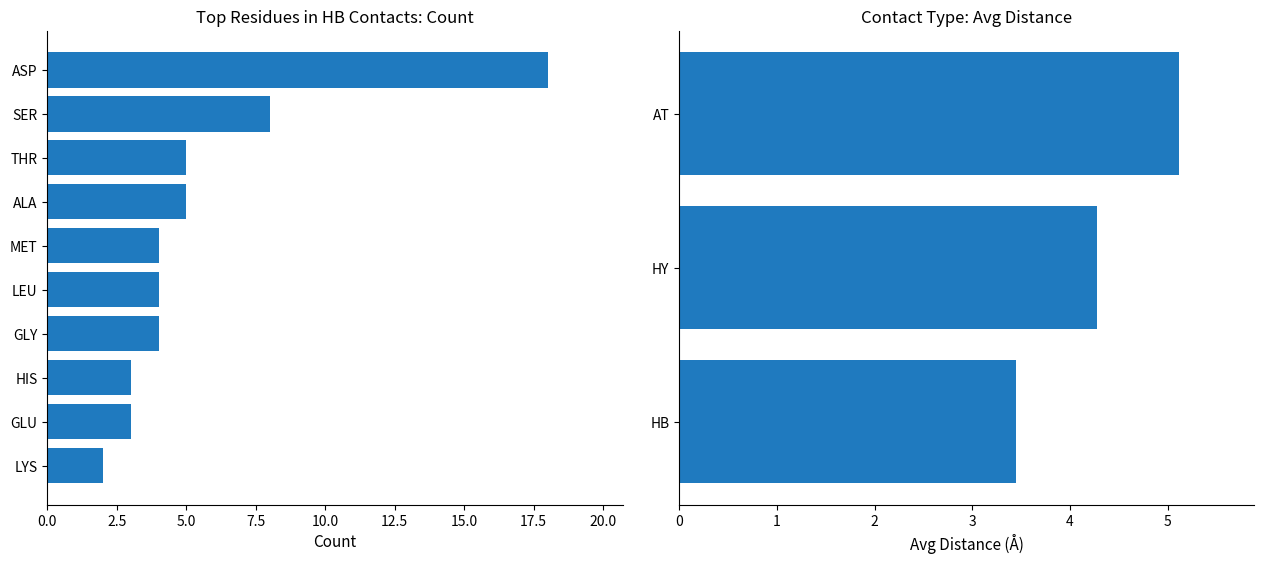

Read the hb_counts value at 4.

4.0